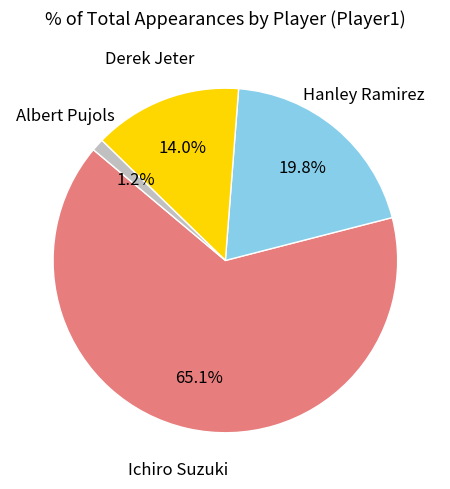

Is there a majority slice in this chart?

Yes